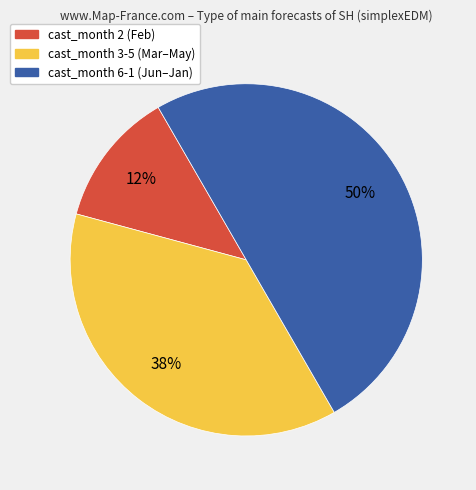

To the nearest percent, what is the difference between the largest and smallest slice percentages?

38%